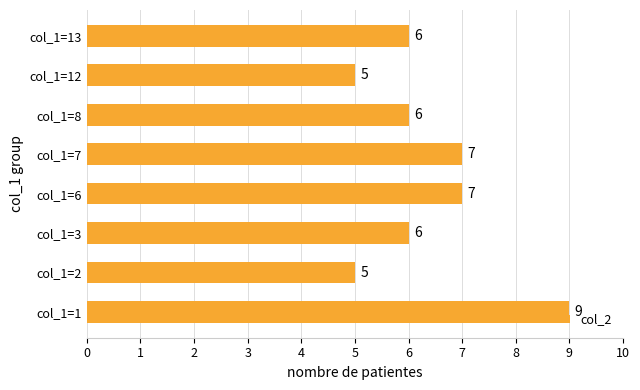

Is it true that the value at col_1=2 is 7?

False